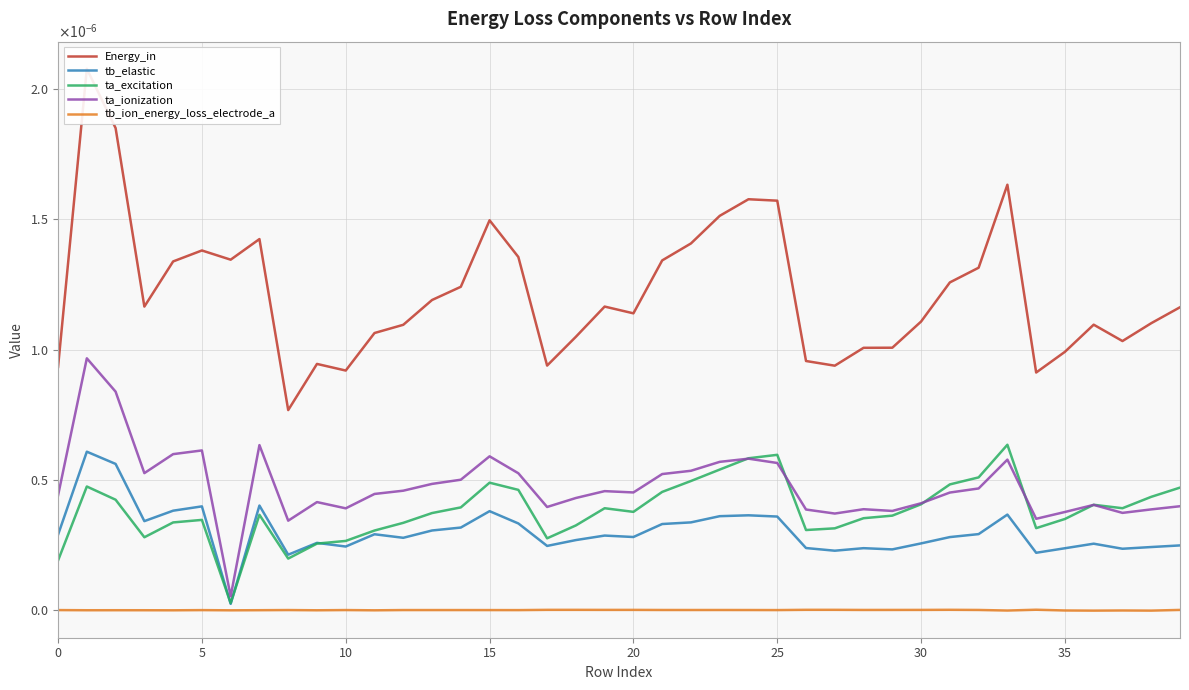

True or false: ta_ionization and tb_elastic cross at least once.

False